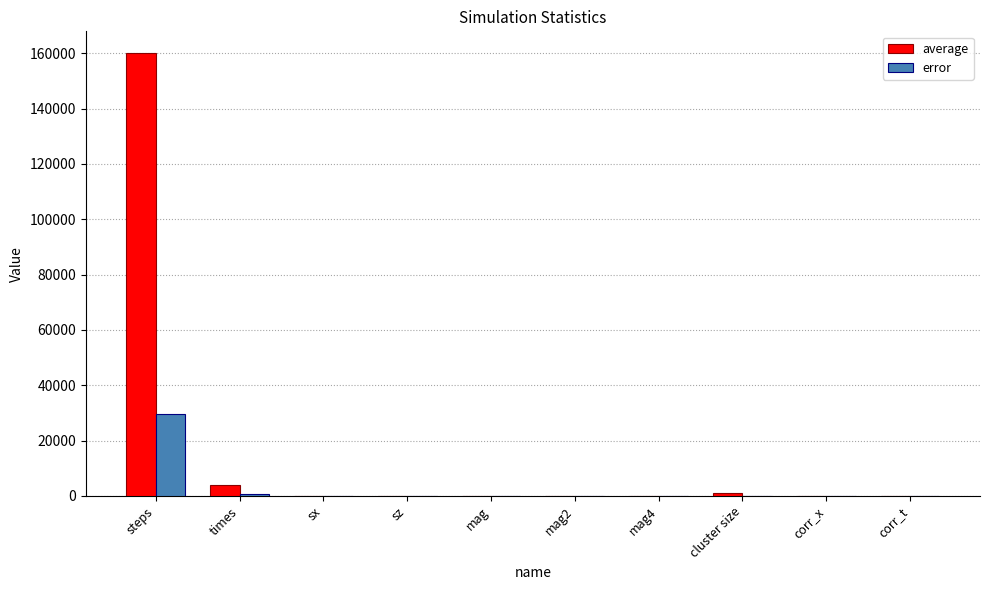

Which category has the highest value across all series?

steps